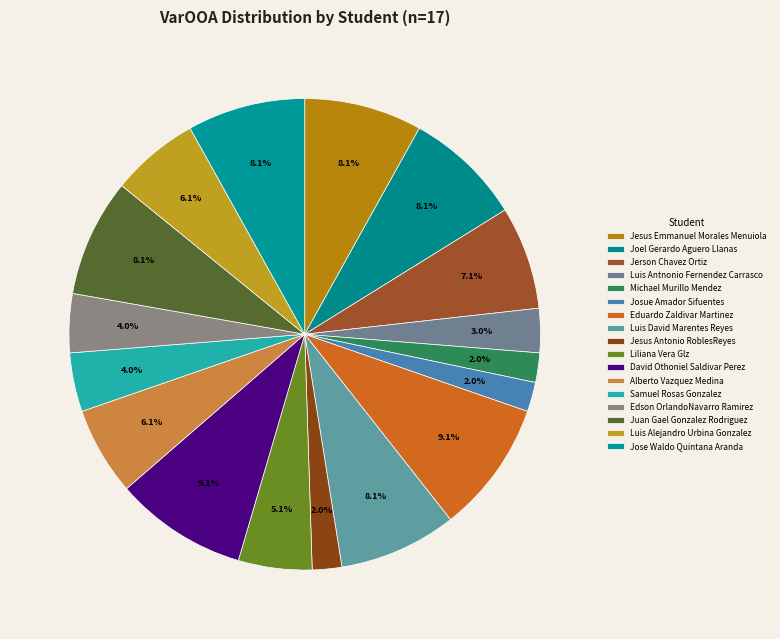

Which category has the smallest portion of the pie?

Michael Murillo Mendez